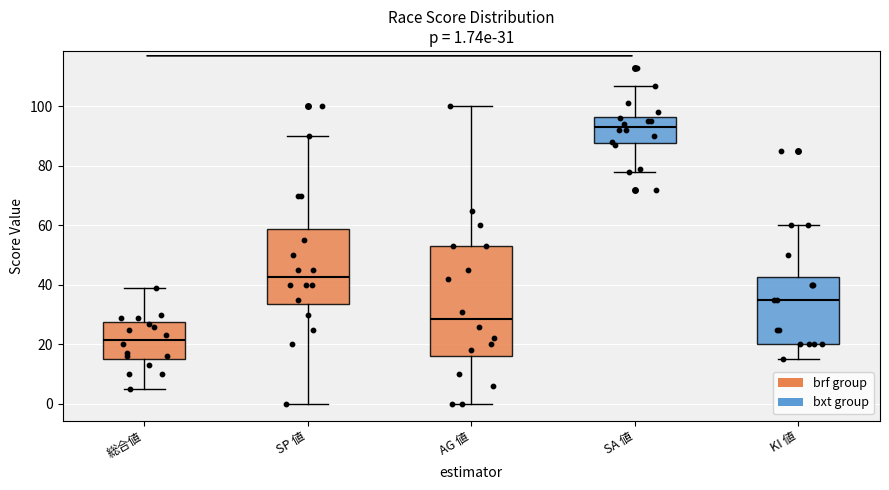

Comparing the boxes themselves (not the whiskers), which one is the tallest?

AG 値